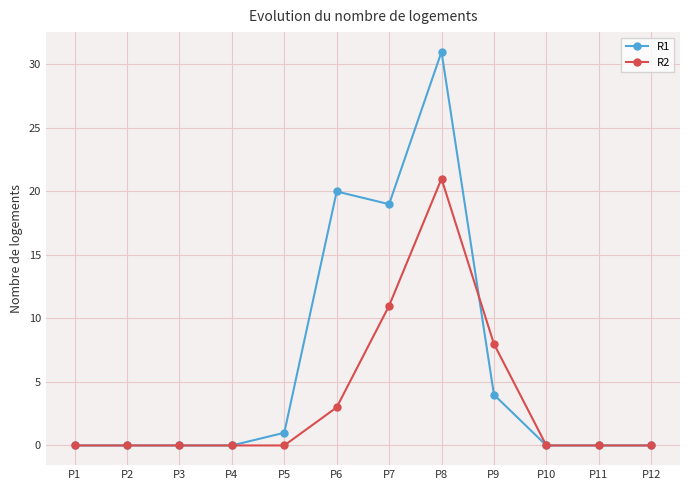

The R1 series shows 20 at P6. True or false?

True